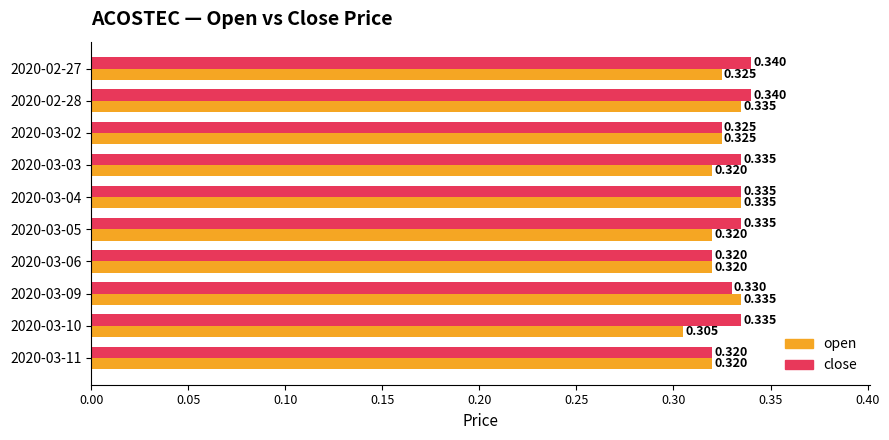

List the series in order of their overall mean, lowest first.

open, close